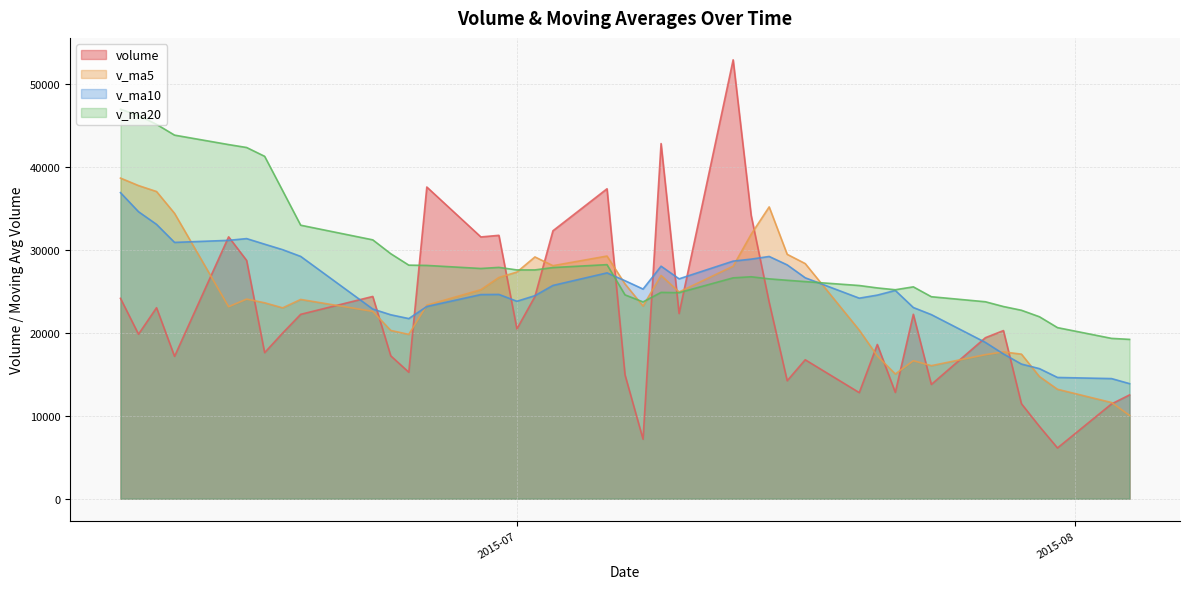

What is the value of the v_ma5 point at the 26th from the left?

26657.5